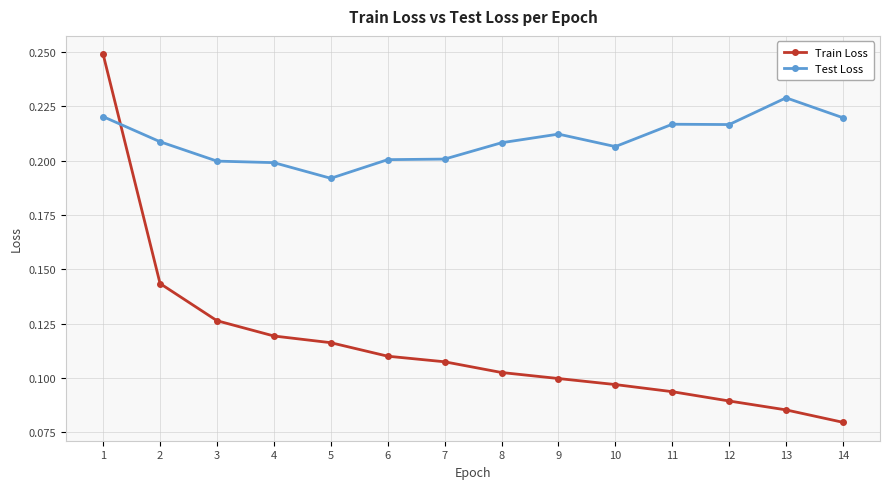

What is the total value across all series at 7?

0.3